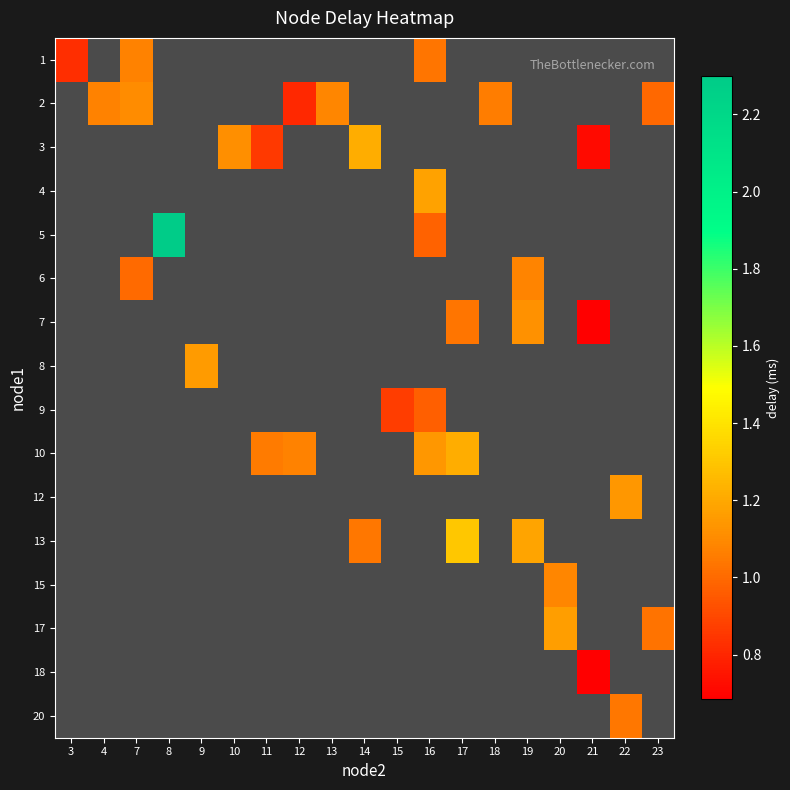

Between 17 and 22, which is larger?

22